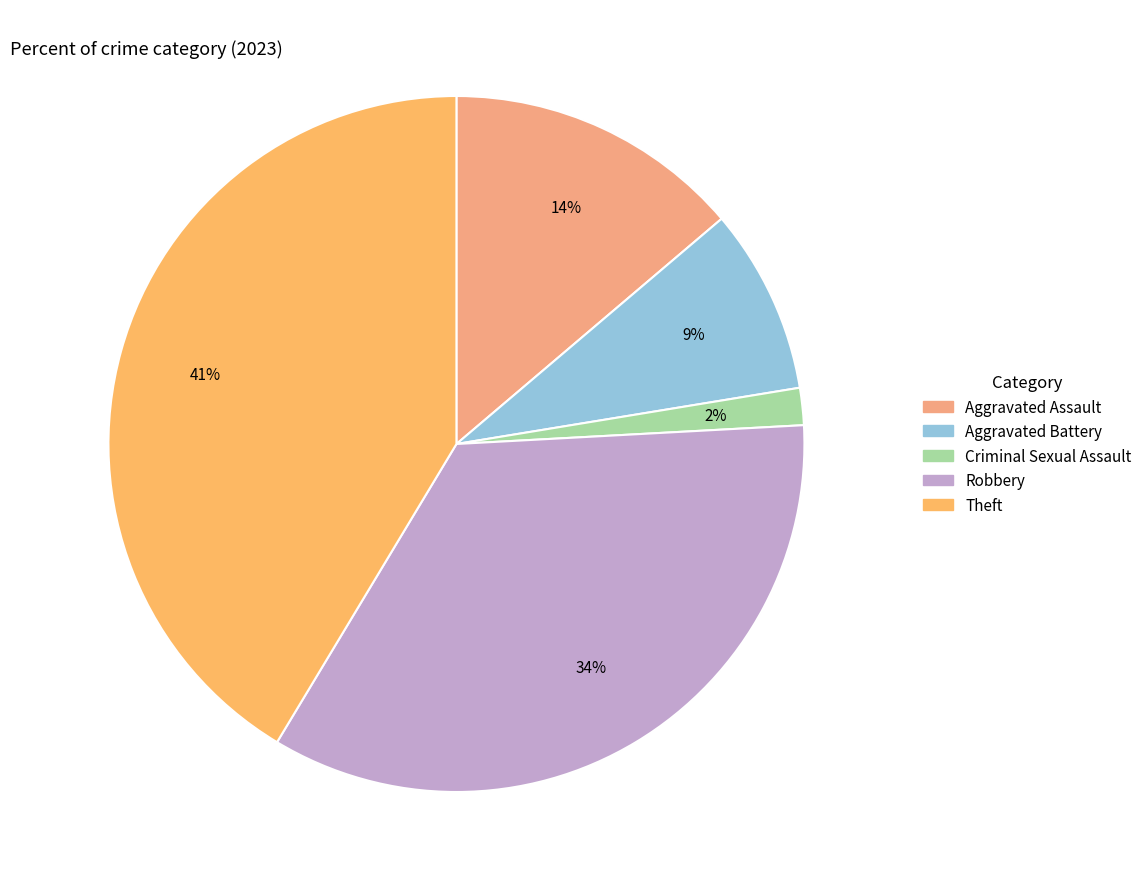

Does Robbery account for over 50% of the chart?

No